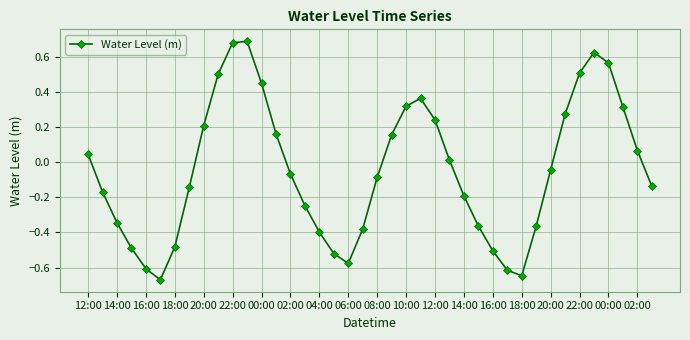

True or false: there are more than 0 points higher than both neighbors.

True